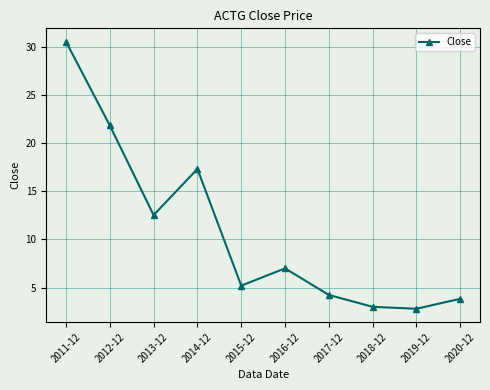

What is the ratio of the value at 2014-12 to the value at 2017-12?

4.1